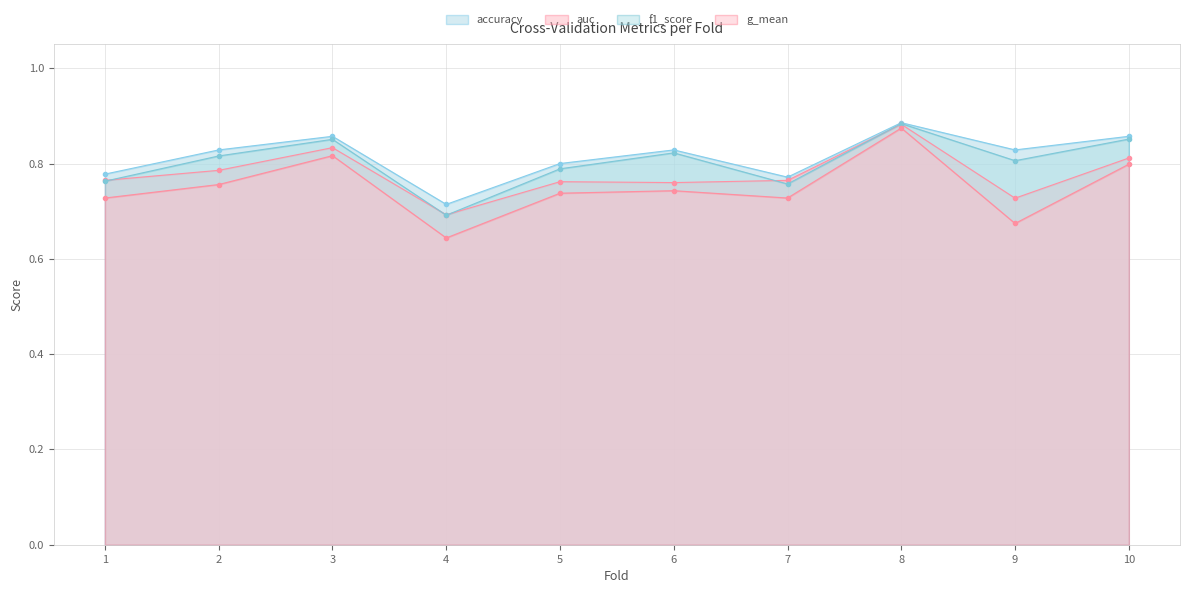

How many lines are shown in the chart?

4